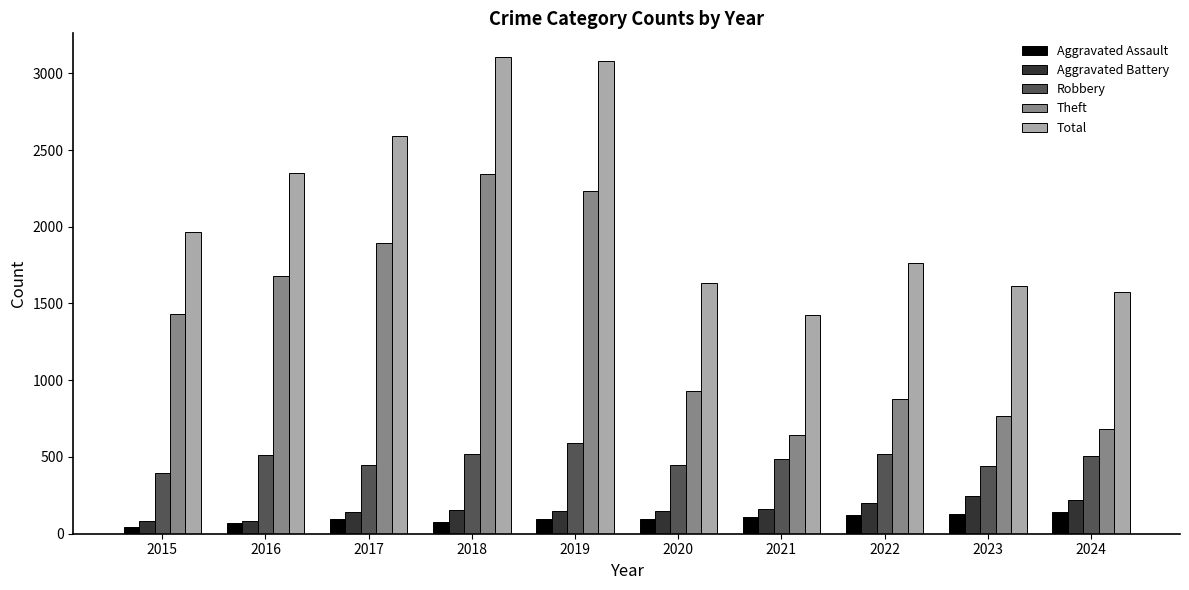

What is the value of the Aggravated Battery bar at the 8th from the left?

202